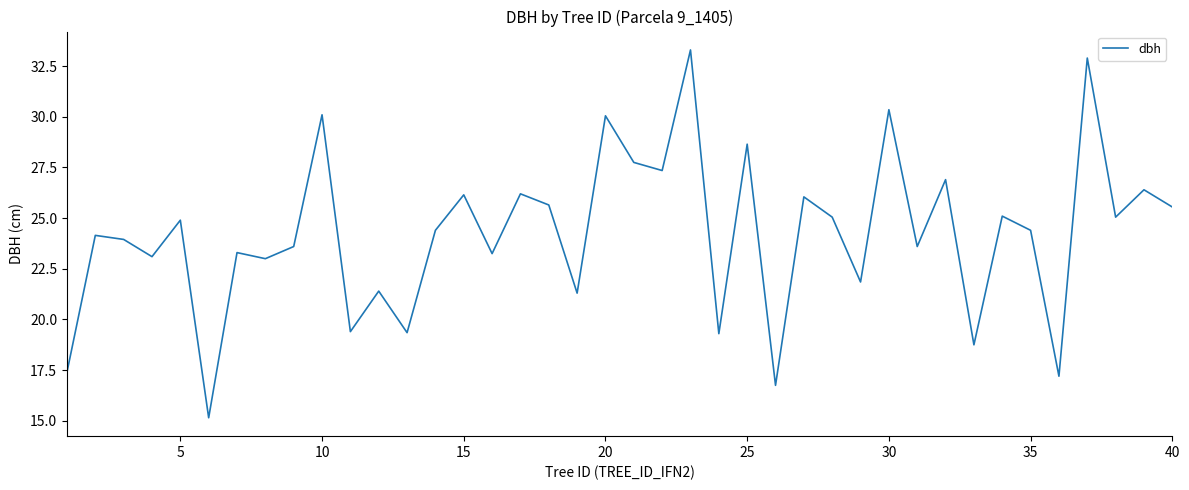

What is the maximum value shown in the chart?

33.3